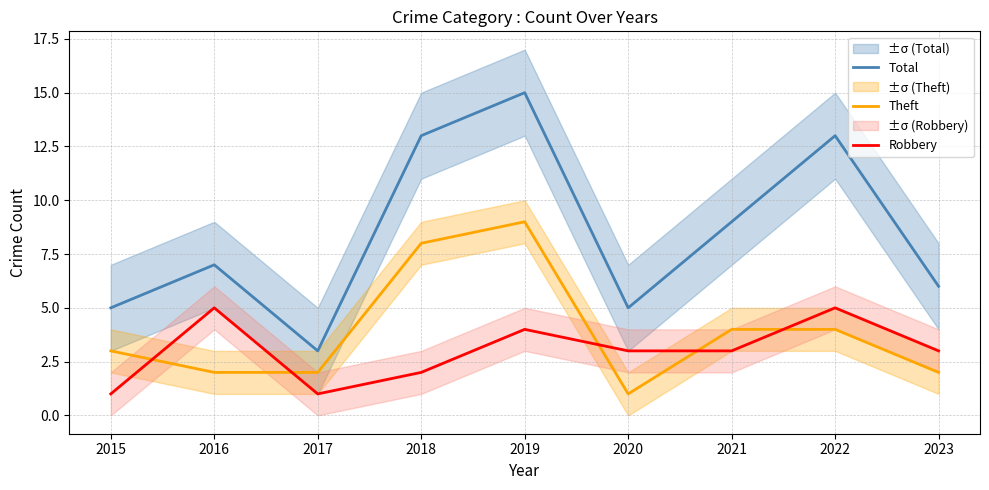

What is the greatest value displayed?

15